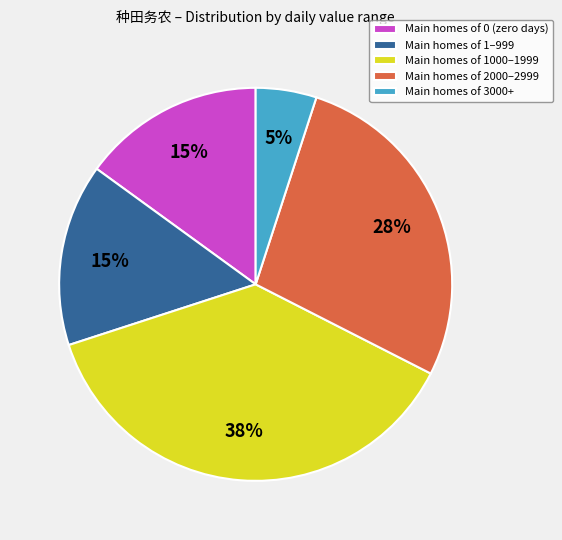

Is it true that Main homes of 1–999 is 26% of the pie?

False